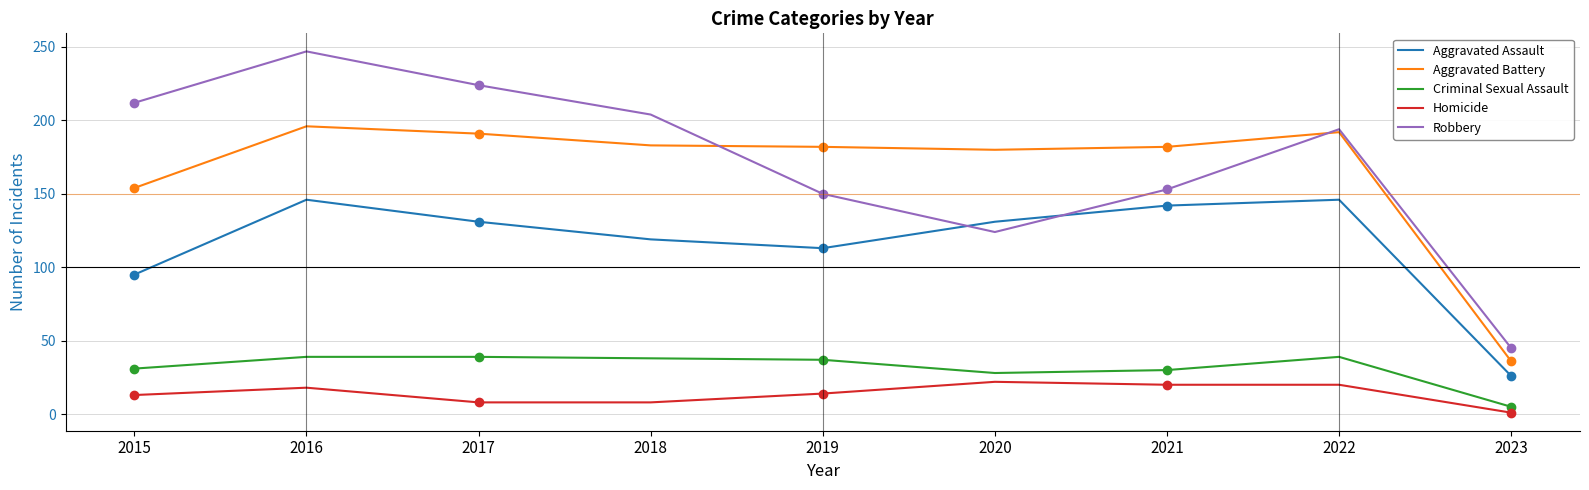

Which label corresponds to the largest value in the chart?

2016